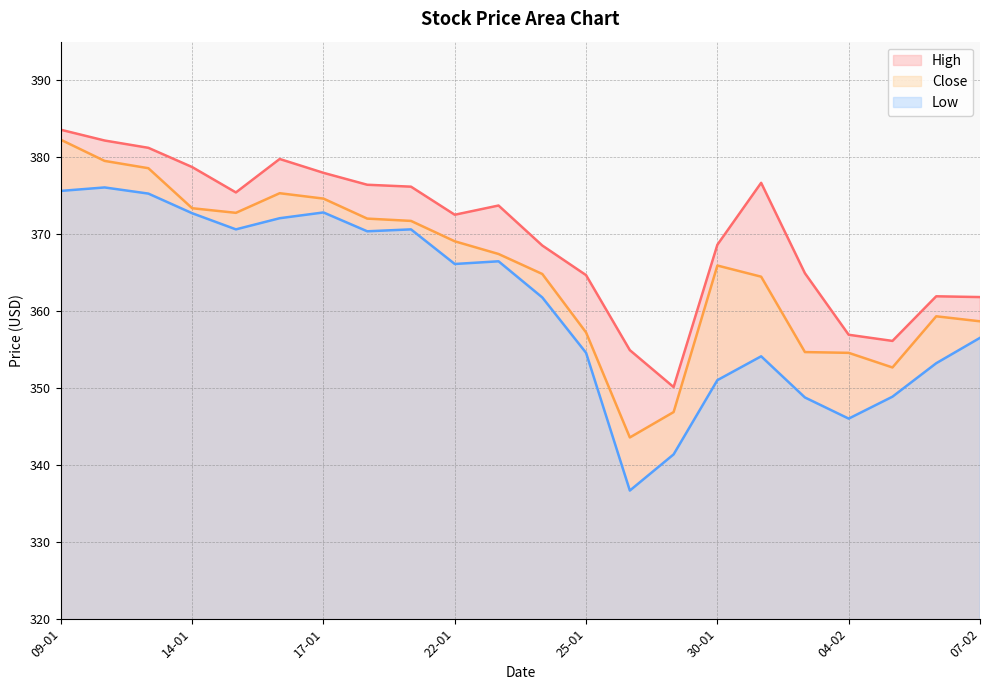

At which label does Close first exceed 367?

09-01